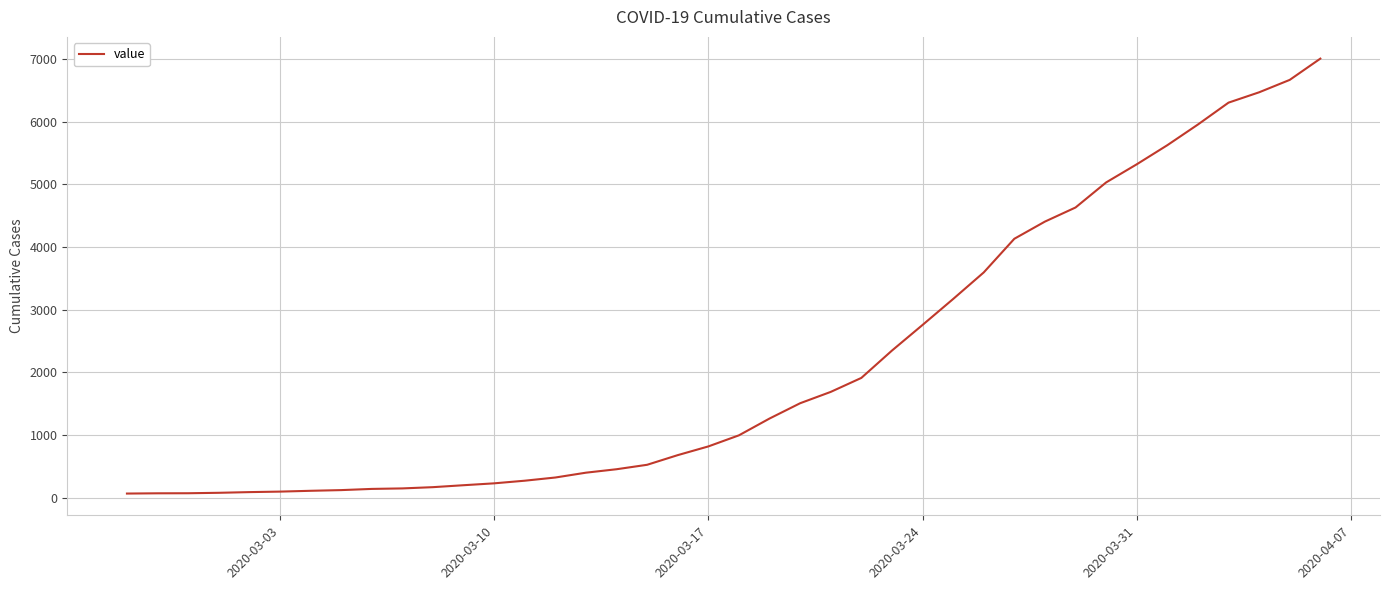

What is the maximum value shown in the chart?

7003